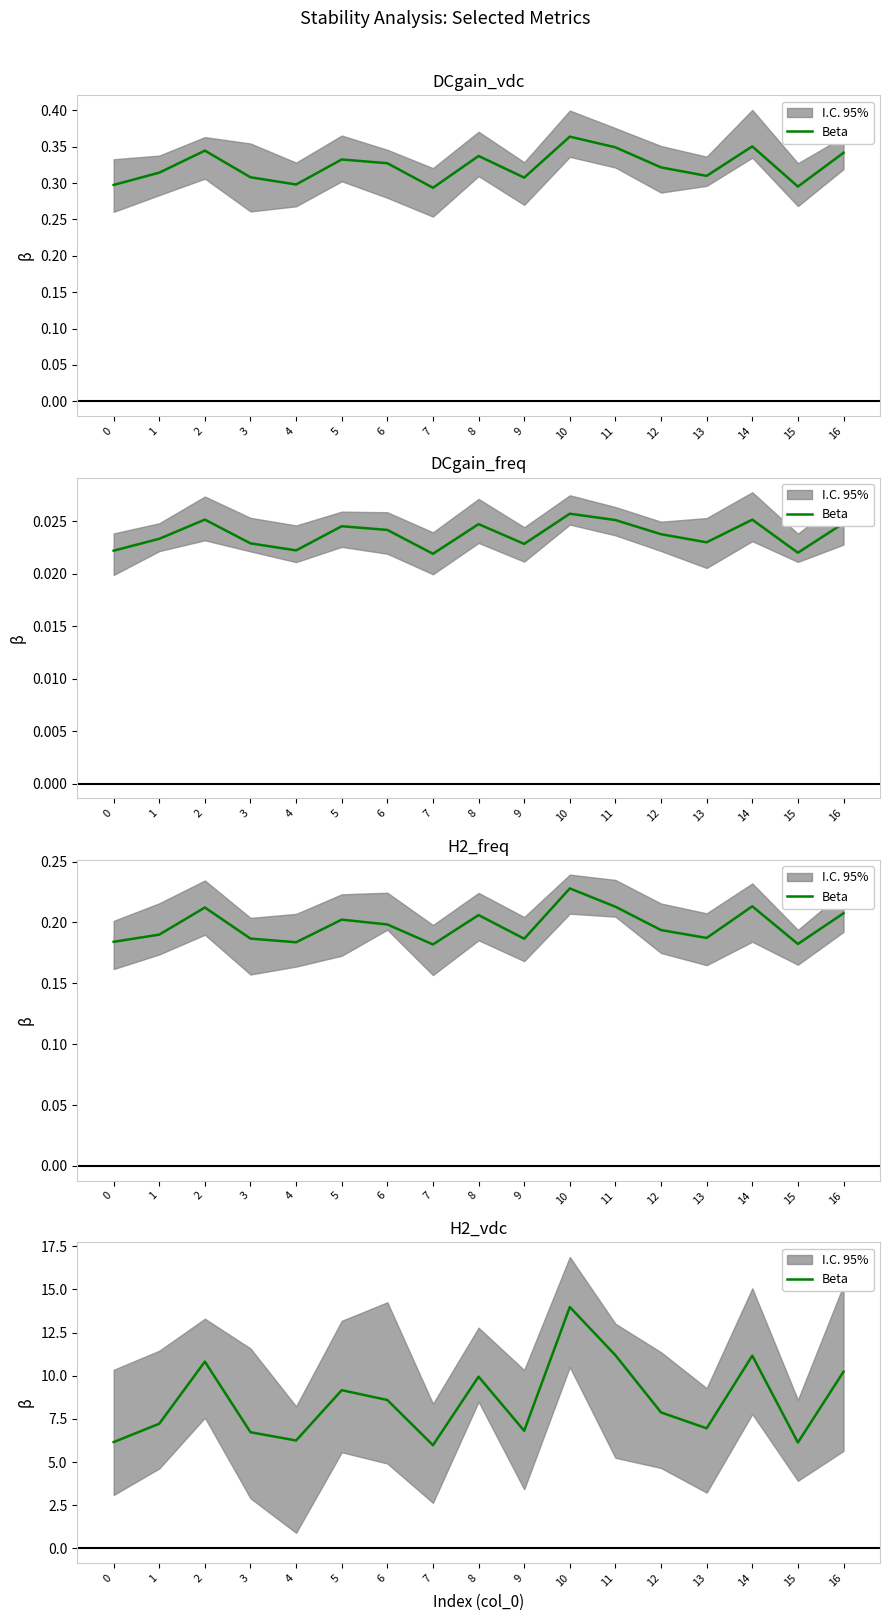

List the labels in order of value, largest first.

10, 11, 14, 2, 16, 8, 5, 6, 12, 1, 13, 9, 3, 4, 0, 15, 7